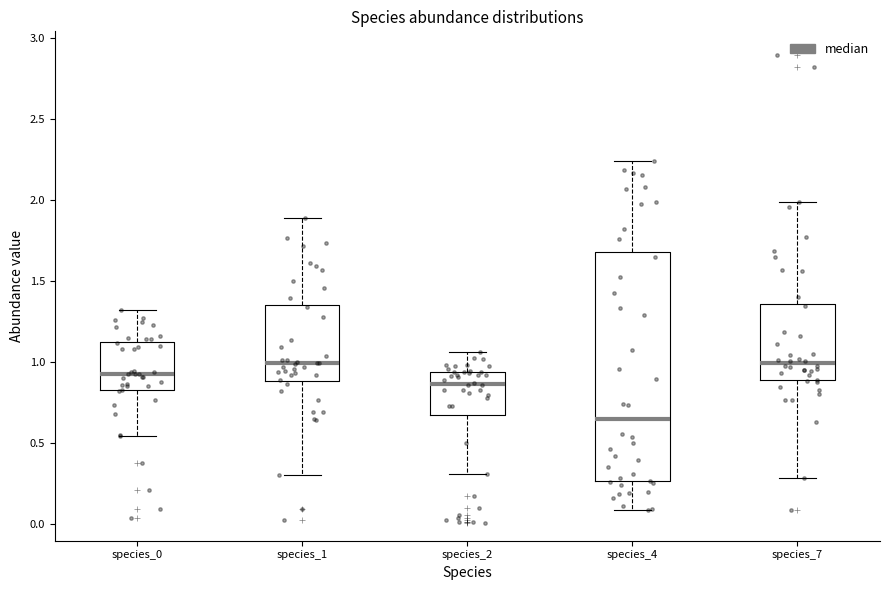

Reading left to right, read every box against the y-axis: the position of its median line, the range the box covers, and the ends of its whiskers. The values are not printed on the chart, so give them approximately, as read against the axis.

species_0: median 0.95, box 0.85 to 1.10, whiskers 0.55 to 1.30
species_1: median 1.00, box 0.90 to 1.35, whiskers 0.30 to 1.90
species_2: median 0.85, box 0.65 to 0.95, whiskers 0.30 to 1.05
species_4: median 0.65, box 0.25 to 1.70, whiskers 0.10 to 2.25
species_7: median 1.00, box 0.90 to 1.35, whiskers 0.30 to 2.00